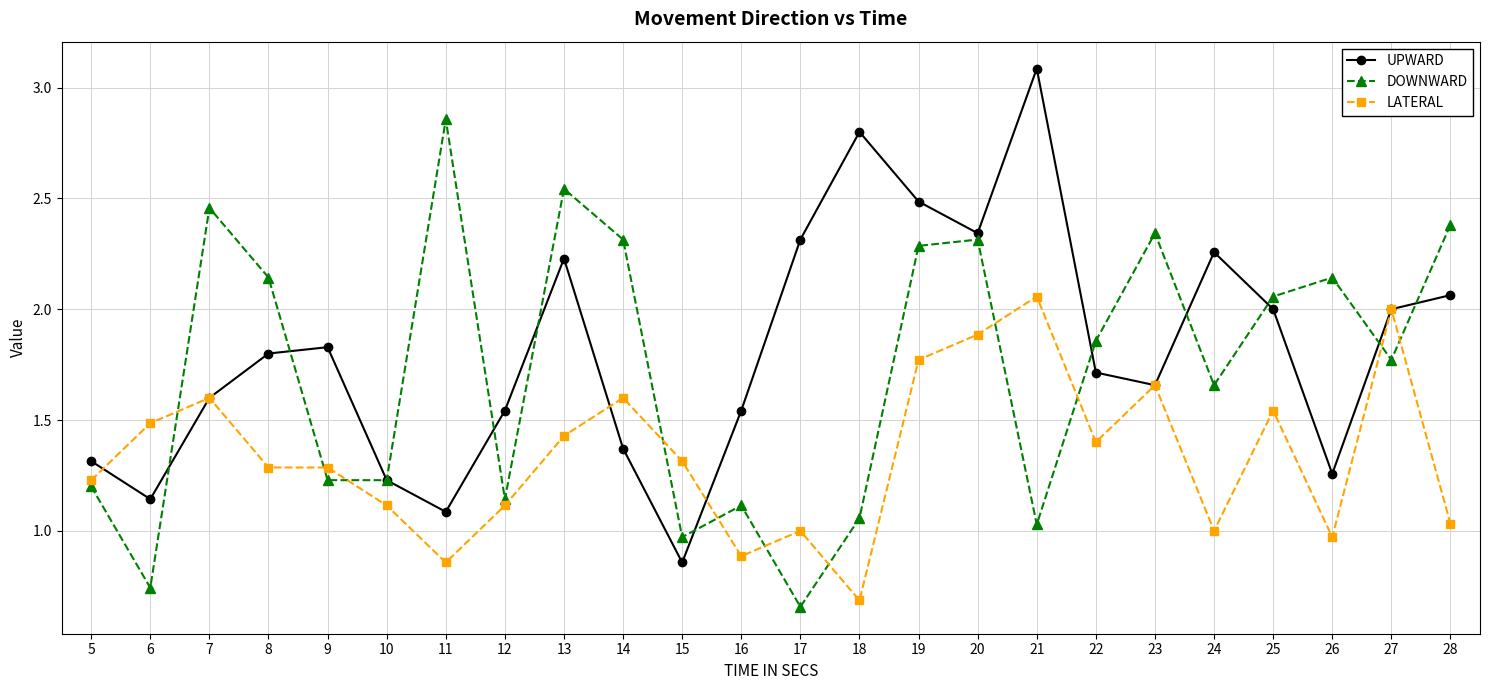

What is the total value across all series at 15?

3.1